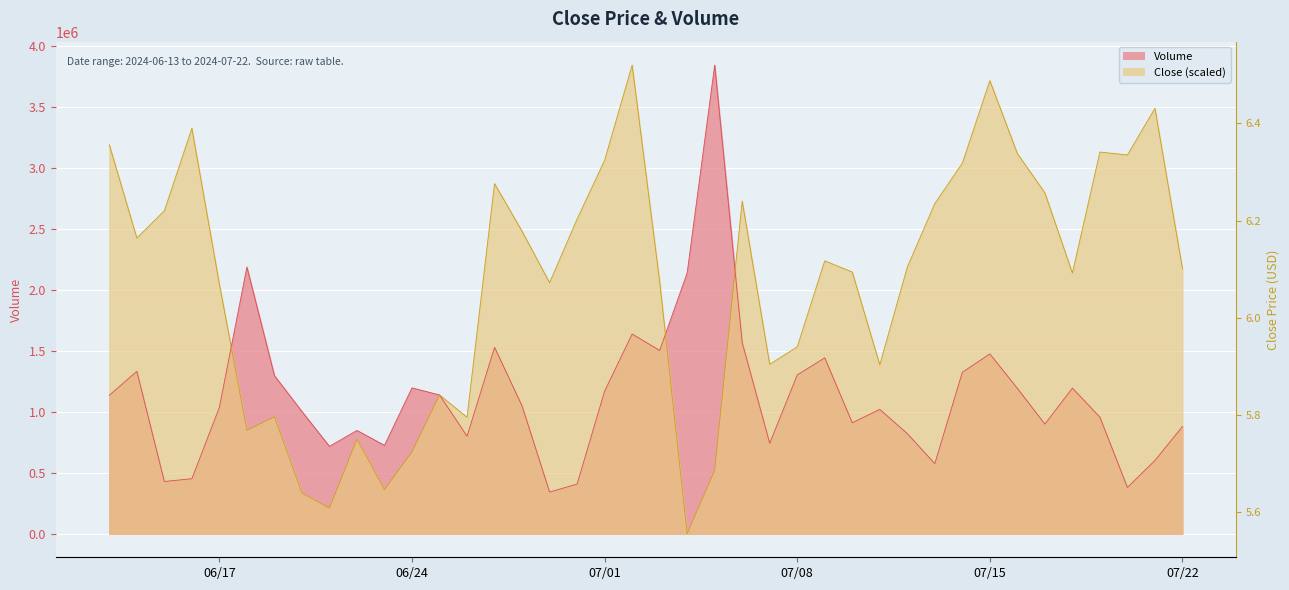

Which series has the largest total across all categories?

Close